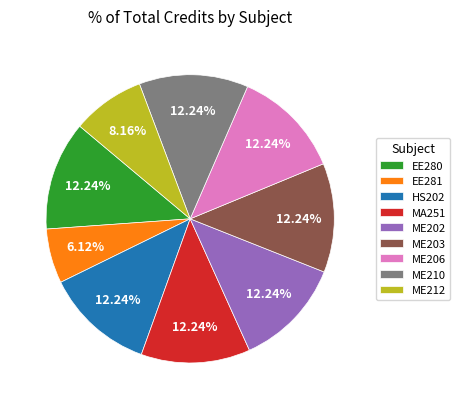

Does any single category account for the majority?

No